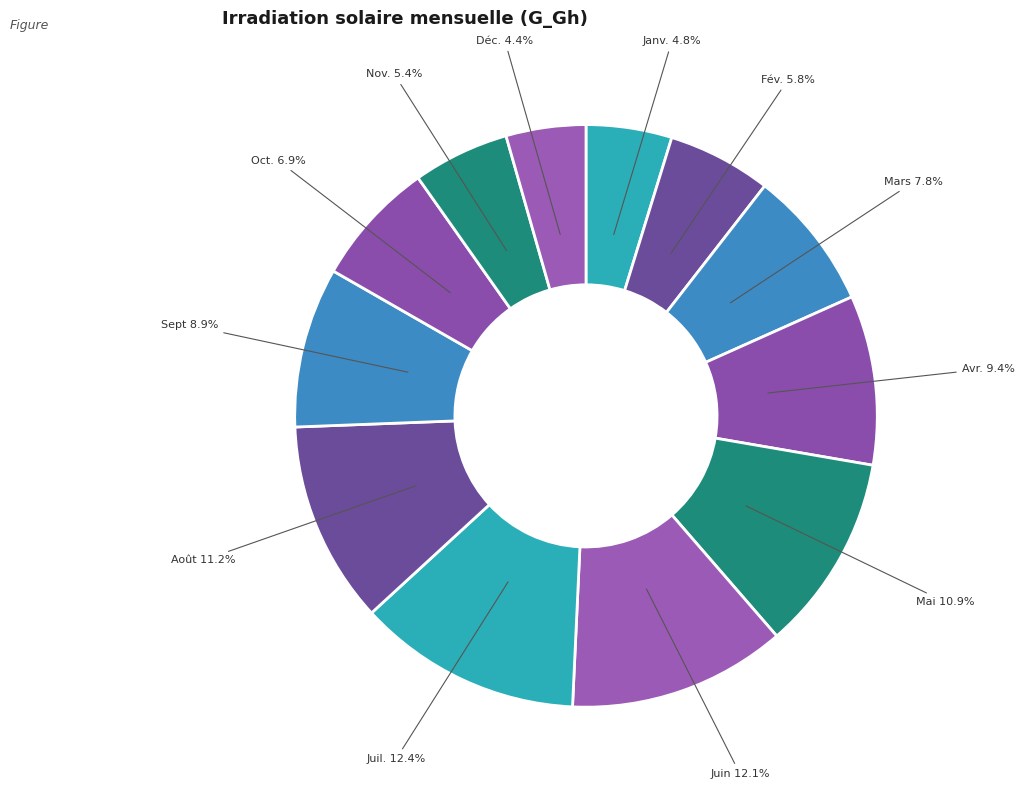

To the nearest percent, what is the difference between the largest and smallest slice percentages?

8%